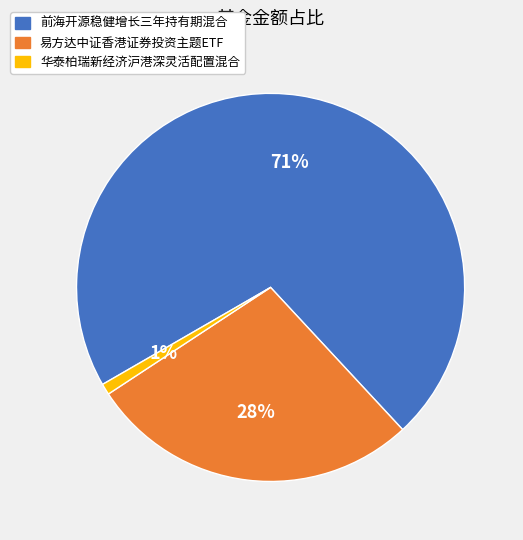

Which category has the biggest portion of the pie?

前海开源稳健增长三年持有期混合